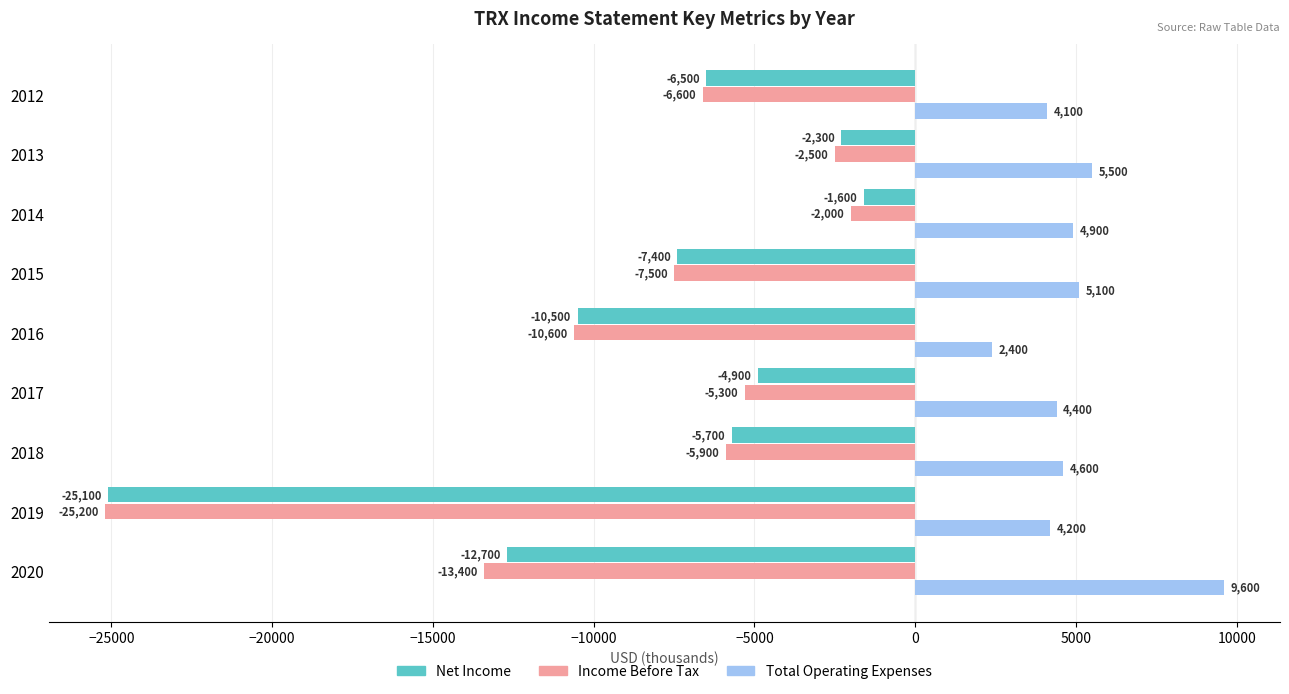

What is the total value across all series at 2017?

-5800